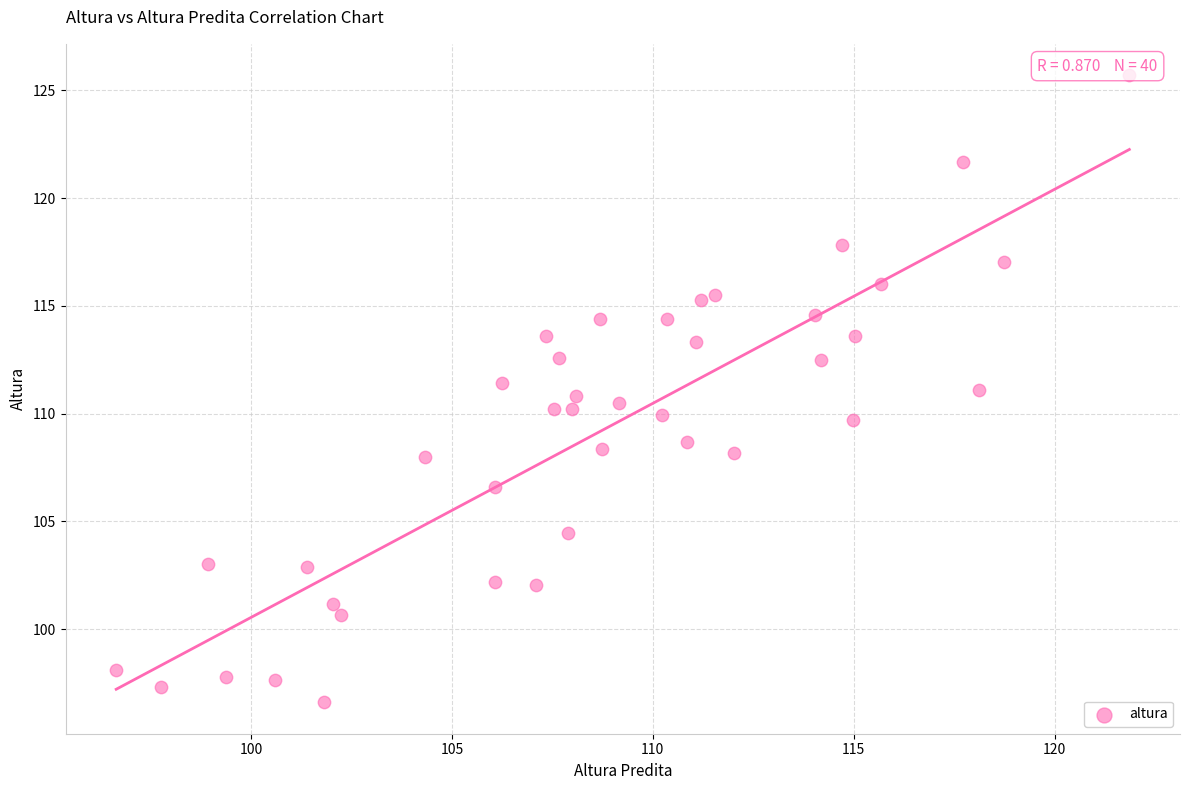

What is the range of X values (max minus min)?

25.2